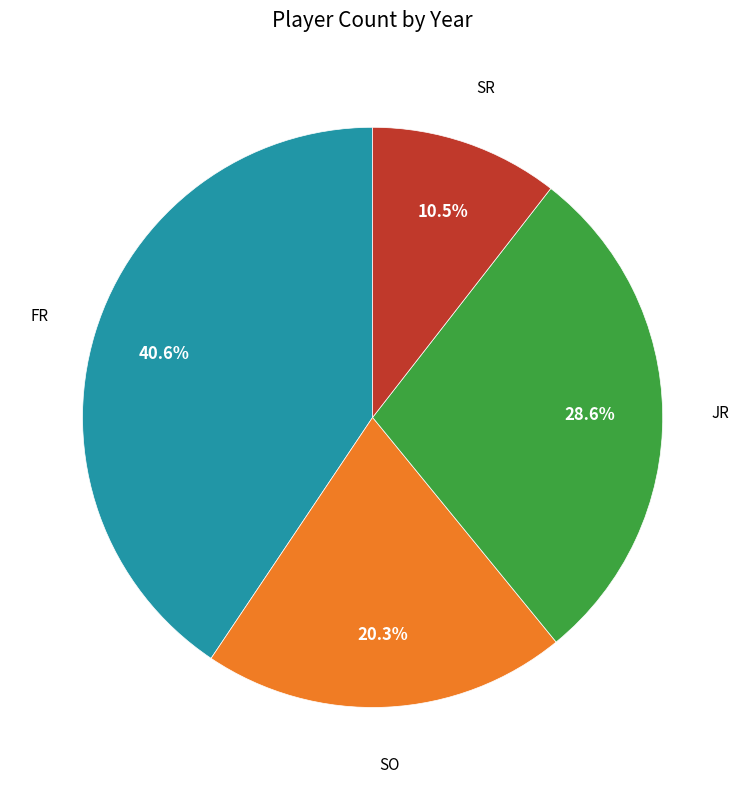

How many slices are in this pie chart?

4